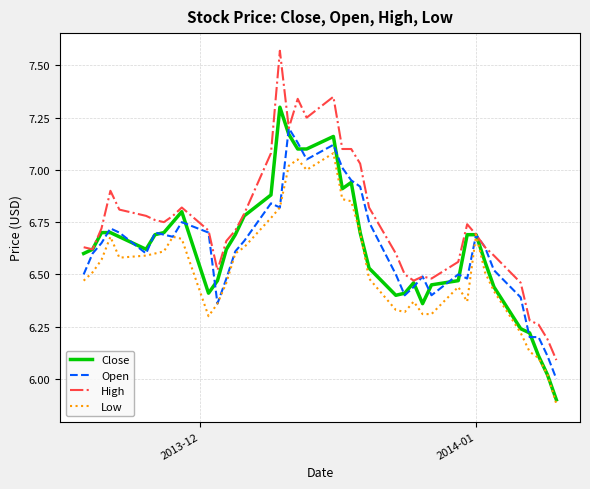

Which series has the largest range (max minus min)?

High